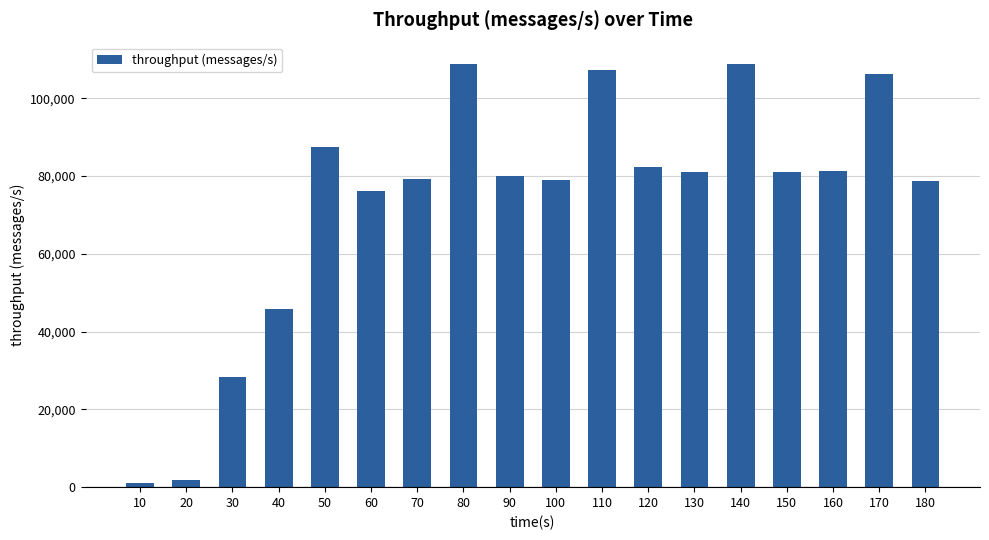

What is the greatest value displayed?

108855